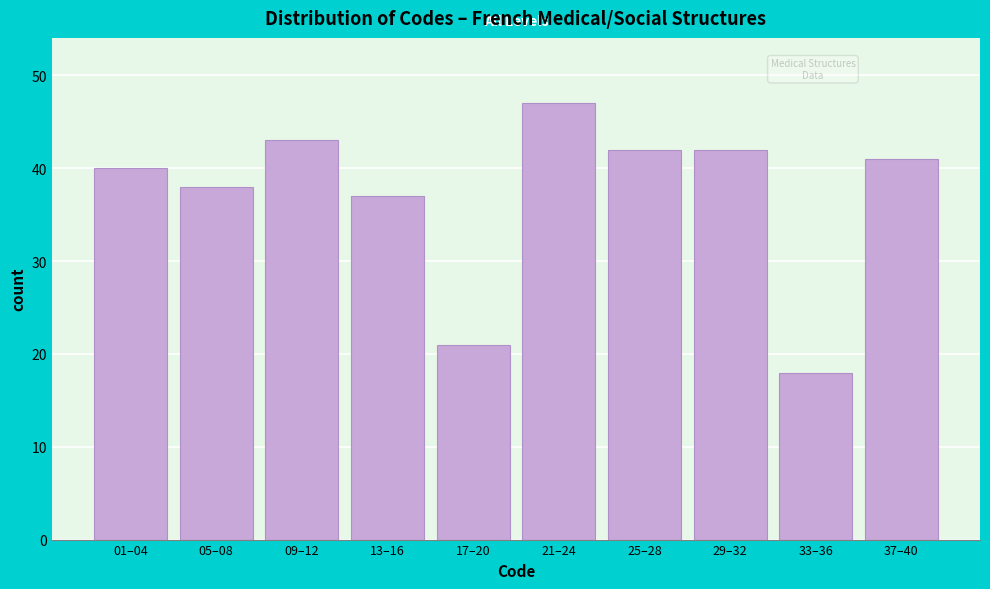

Reading left to right, transcribe all the data shown in this chart.

40	38	43	37	21	47	42	42	18	41